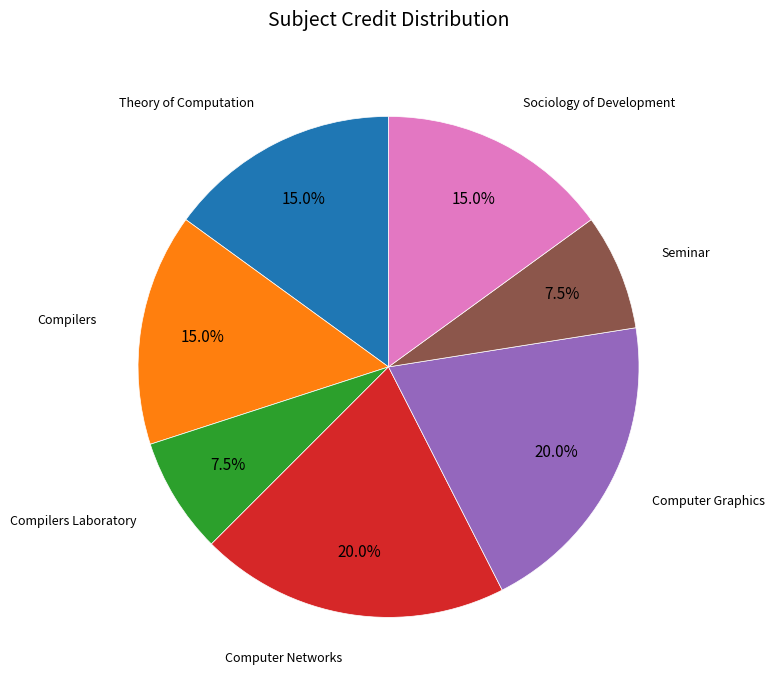

To the nearest percent, what is the difference between the largest and smallest slice percentages?

12%